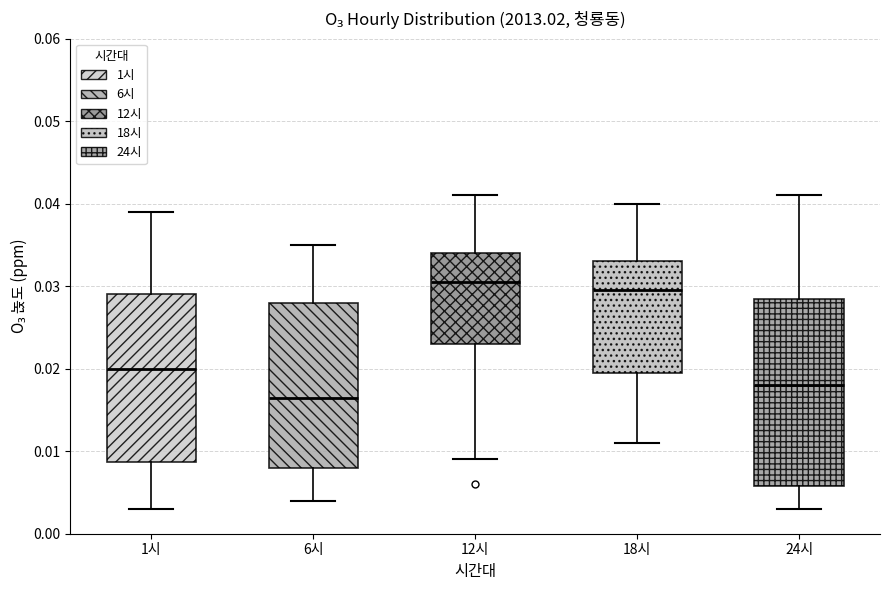

Reading left to right, read every box against the y-axis: the position of its median line, the range the box covers, and the ends of its whiskers. The values are not printed on the chart, so give them approximately, as read against the axis.

1시: median 0.020, box 0.009 to 0.029, whiskers 0.003 to 0.039
6시: median 0.017, box 0.008 to 0.028, whiskers 0.004 to 0.035
12시: median 0.031, box 0.023 to 0.034, whiskers 0.009 to 0.041
18시: median 0.030, box 0.020 to 0.033, whiskers 0.011 to 0.040
24시: median 0.018, box 0.006 to 0.029, whiskers 0.003 to 0.041